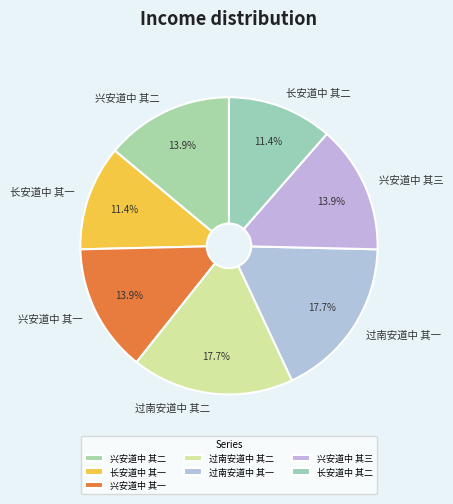

To the nearest percent, what is the difference between the 过南安道中 其一 and 长安道中 其一 slice percentages?

6%